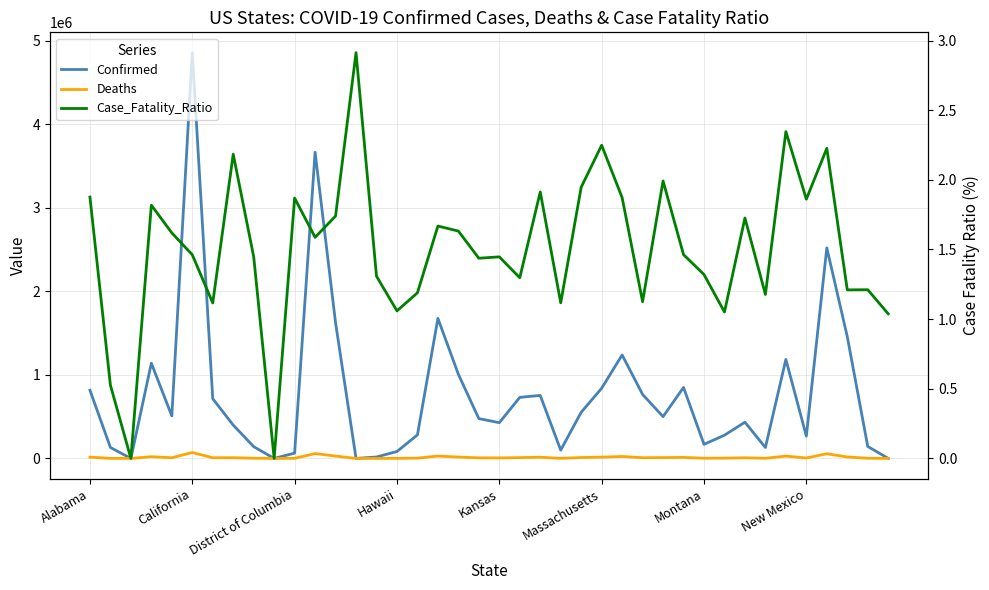

What is the difference between the highest and lowest values at District of Columbia?

63398.1